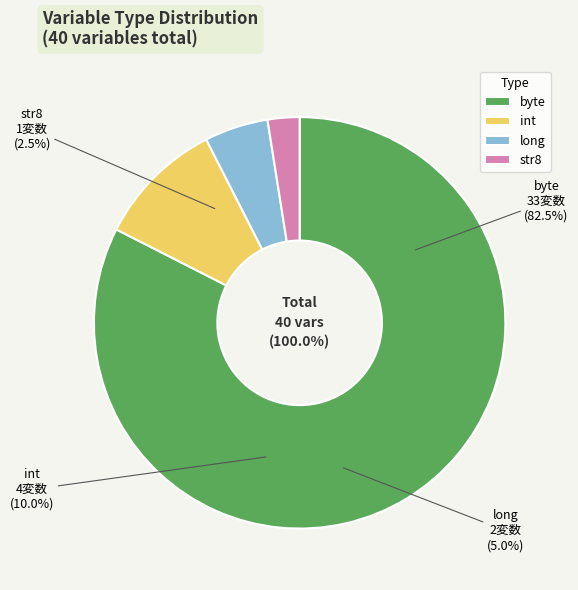

To the nearest percent, what portion does byte represent?

82%